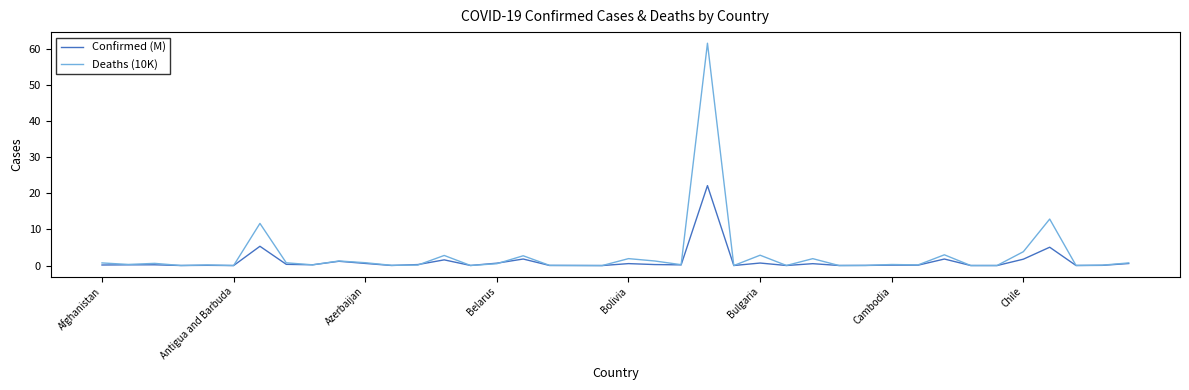

True or false: Confirmed (M) has more than 2 interior local peaks.

True